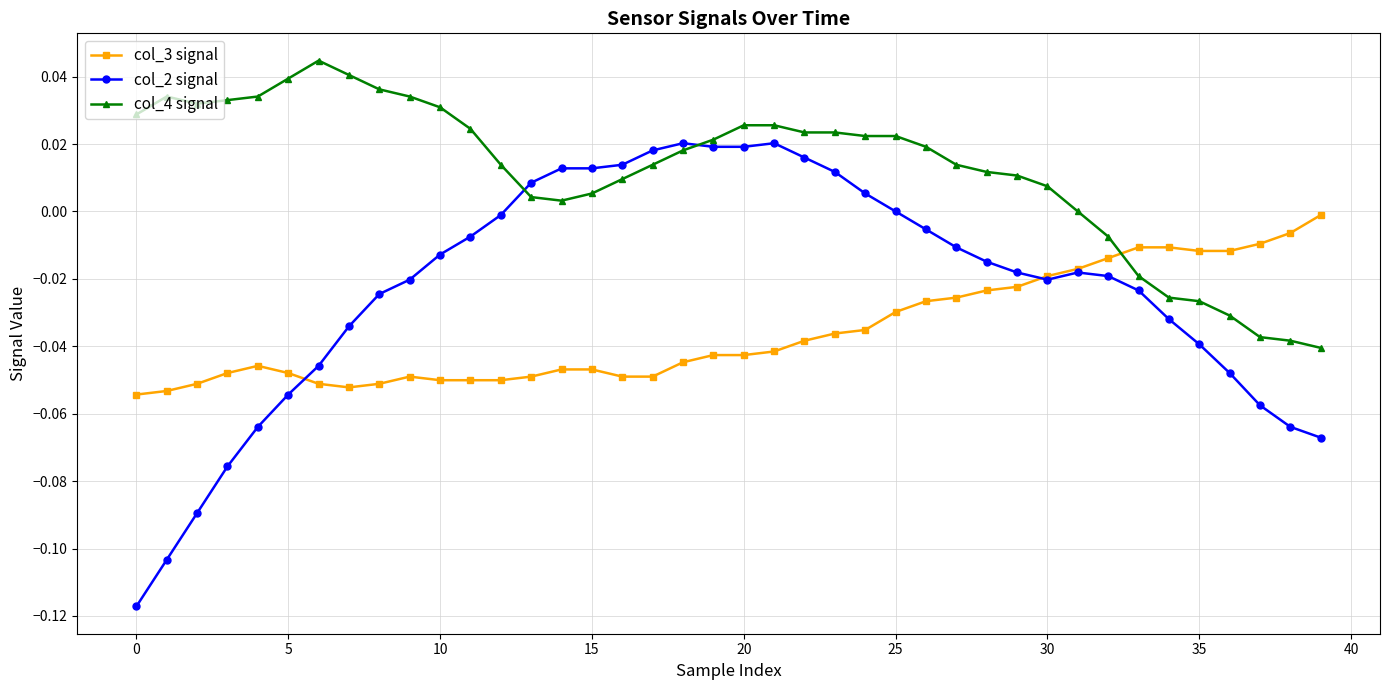

Which series has the largest total across all categories?

col_4 signal